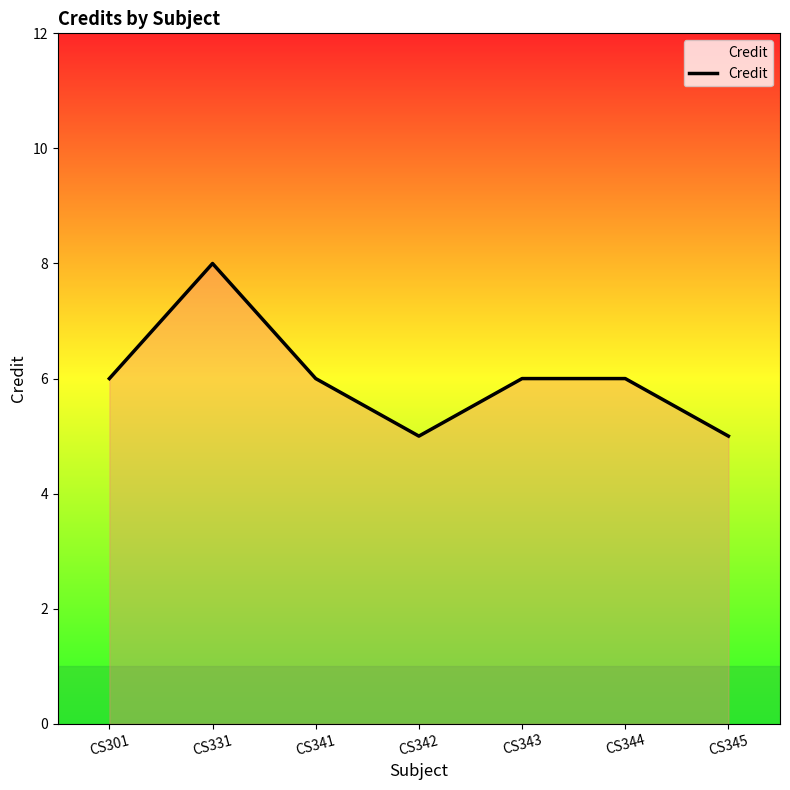

Is it true that the value at CS331 is 8?

True